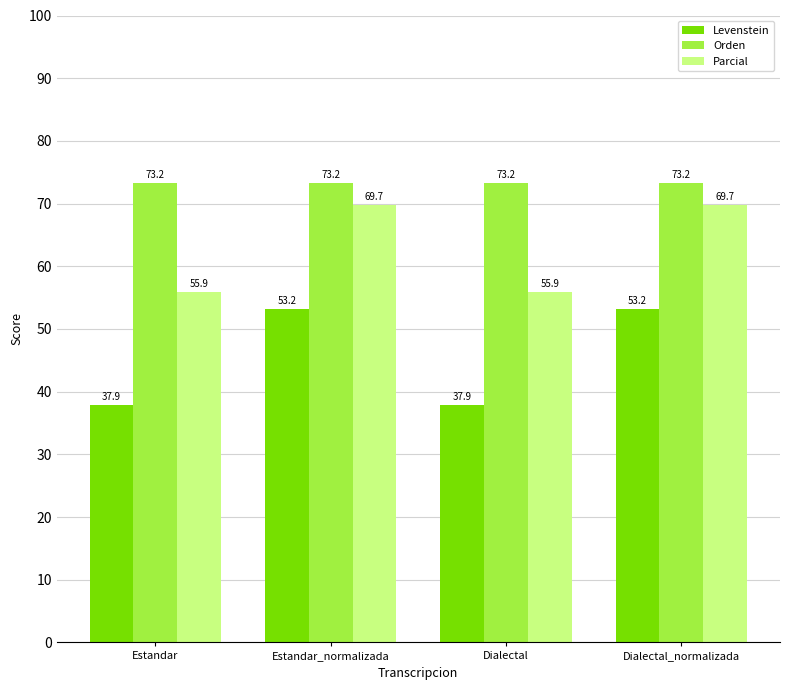

What is the difference between the maximum and minimum values in the Parcial series?

13.8